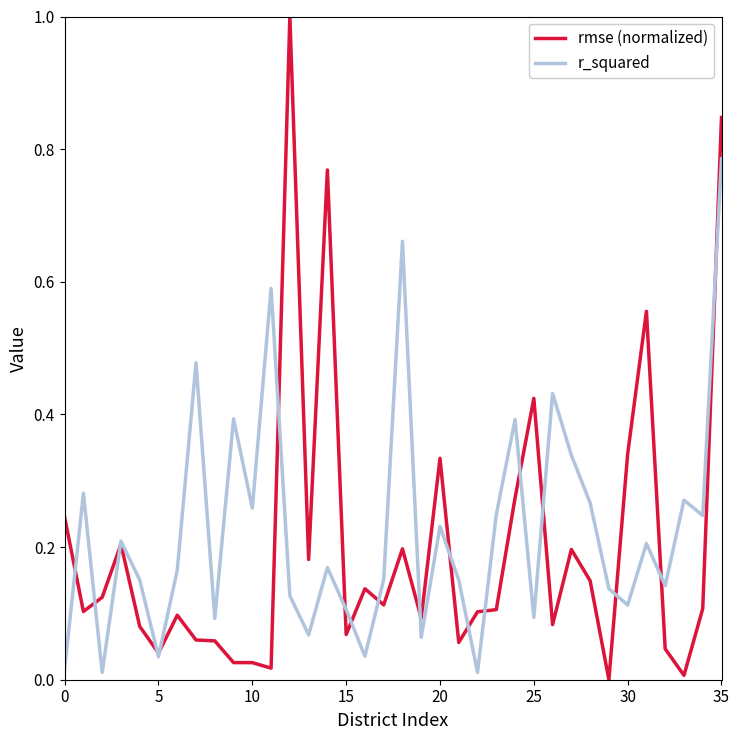

True or false: rmse (normalized) and r_squared intersect in this chart.

True